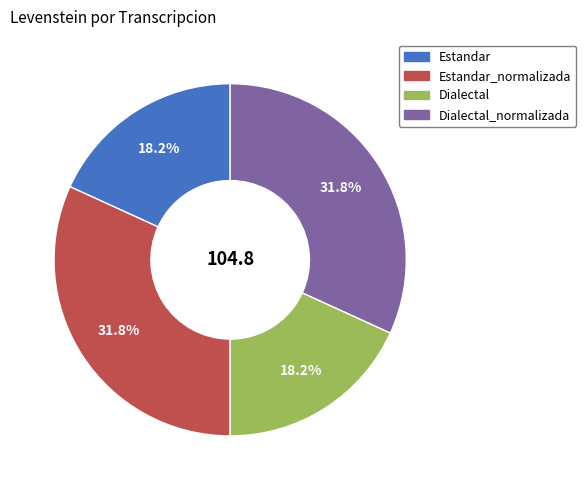

Is there a majority slice in this chart?

No